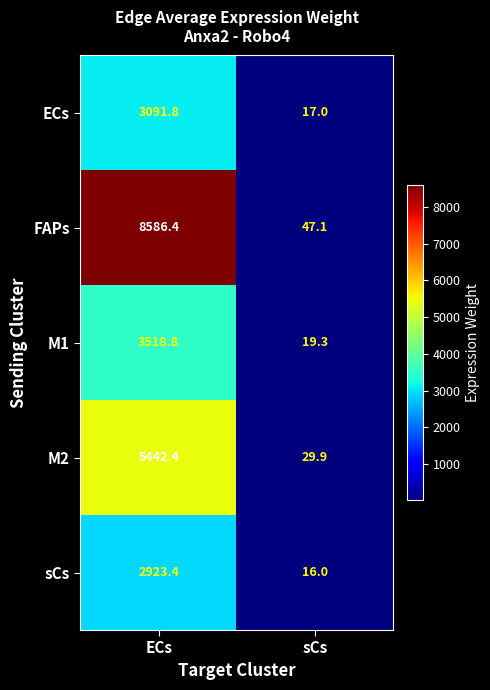

Which series has the largest range (max minus min)?

FAPs